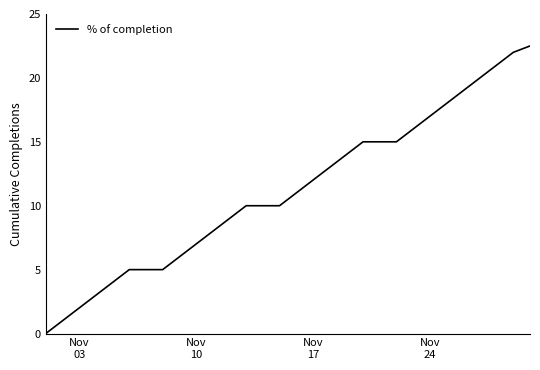

How many lines are shown in the chart?

1